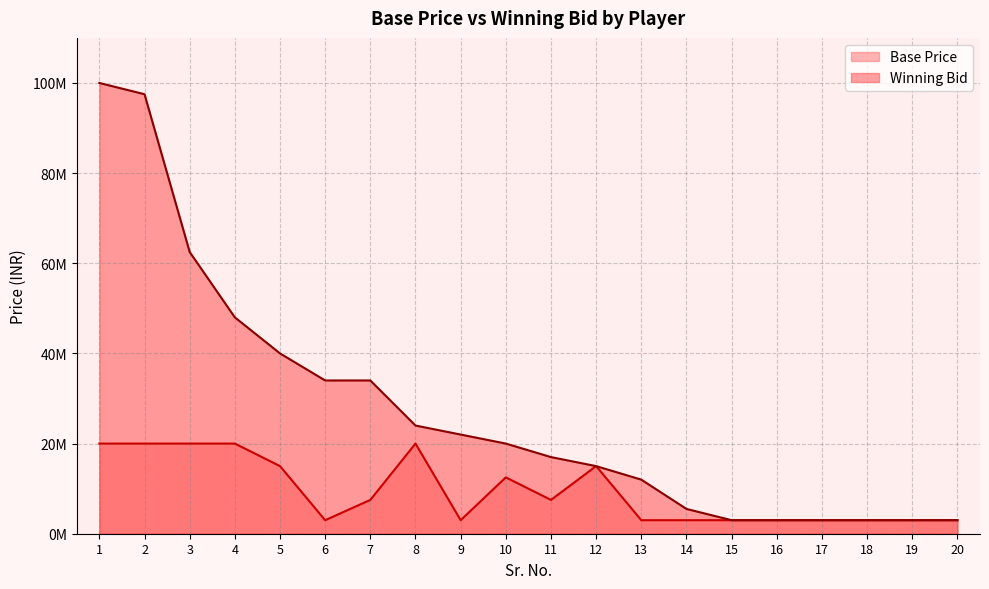

What is the total value across all series at 14?

8500000